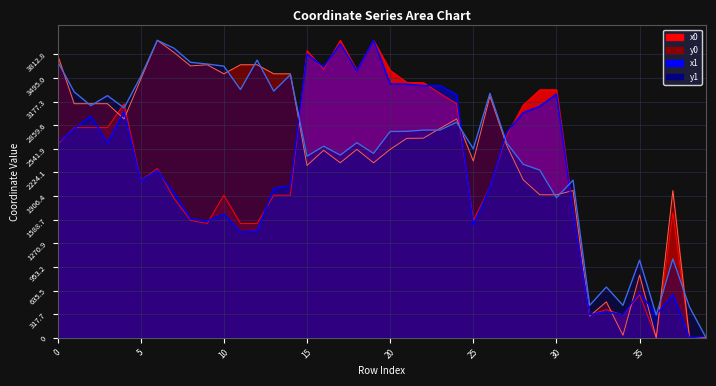

What is the value of the x1 point at the 31st from the left?

3277.9